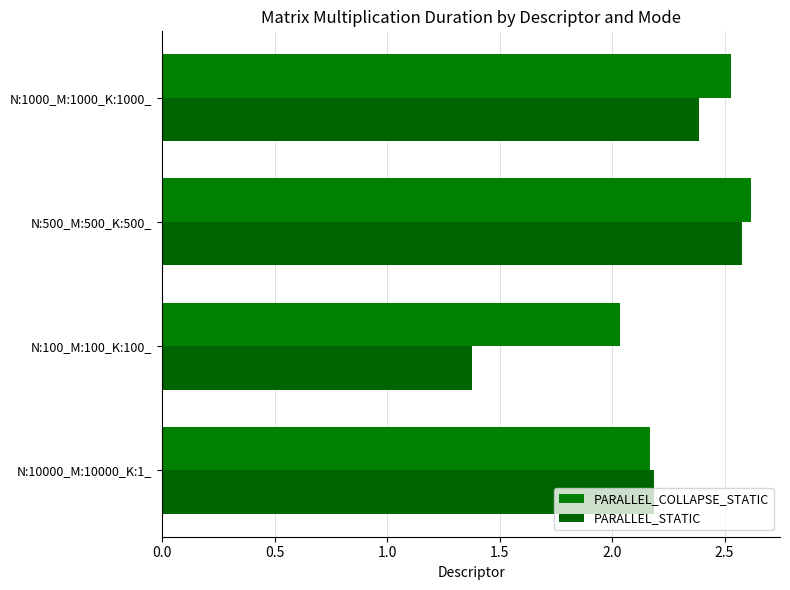

How many data points in PARALLEL_STATIC are above 2?

3